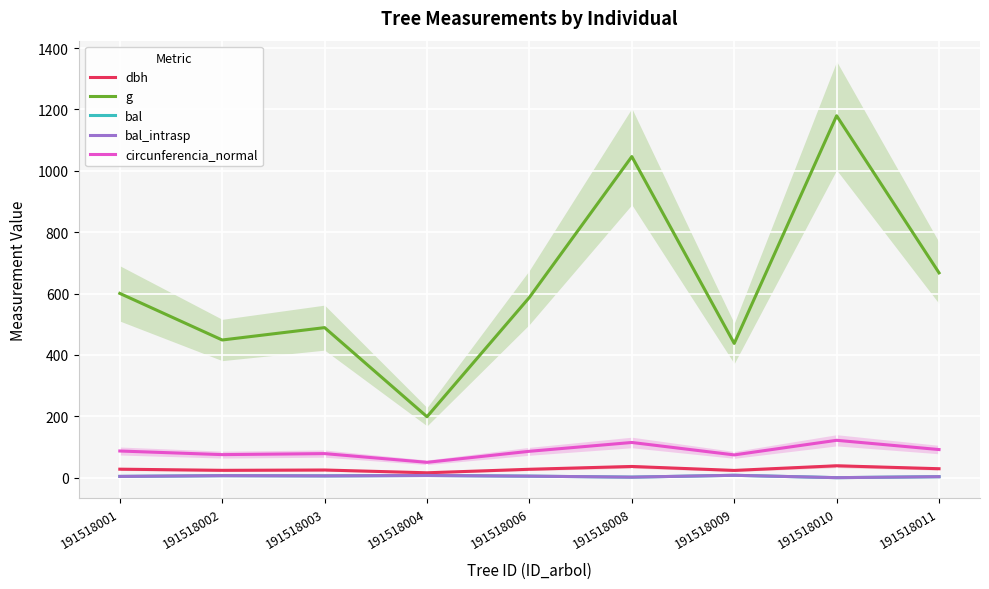

What is the sum of all bal values?

40.9